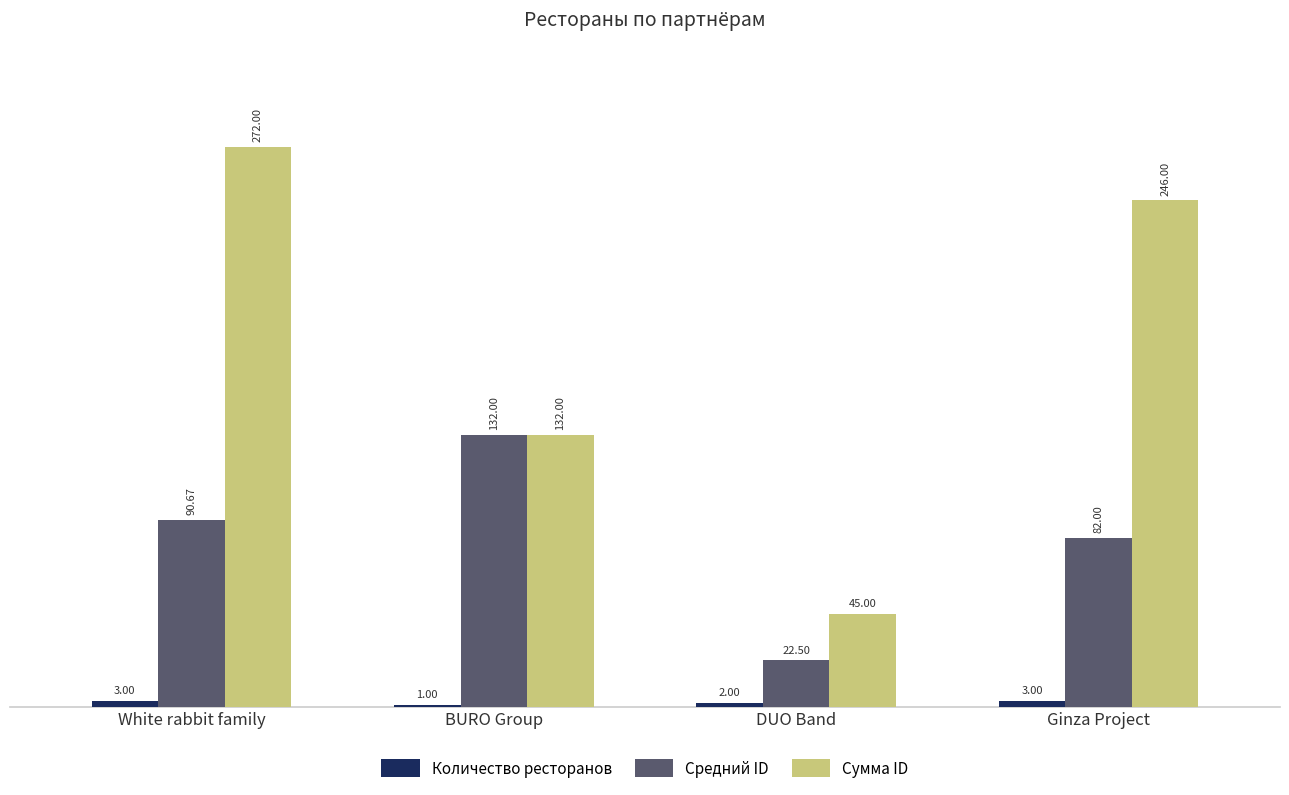

List the labels in order of Средний ID value, smallest first.

DUO Band, Ginza Project, White rabbit family, BURO Group